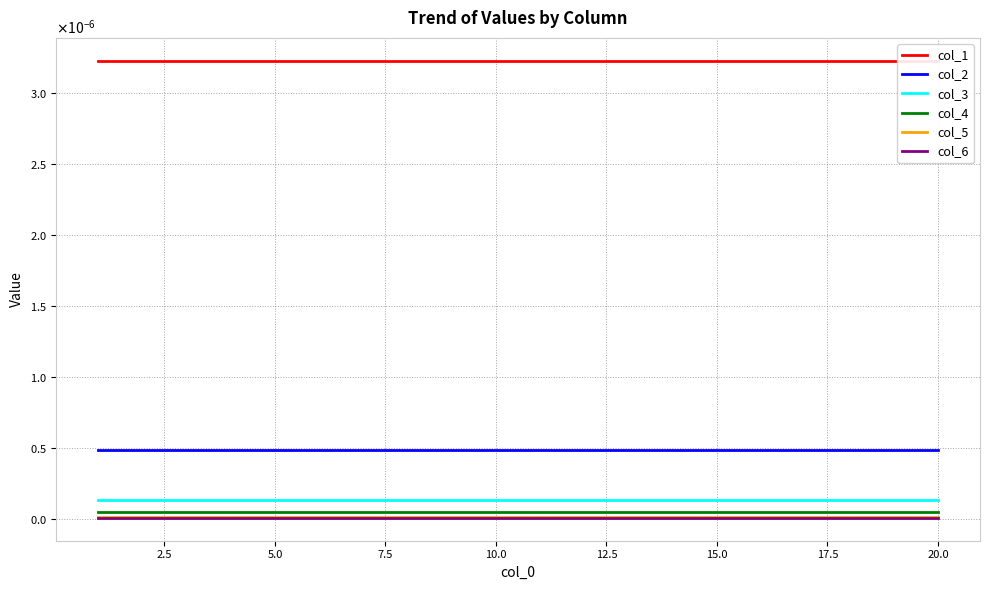

At how many categories does at least one series exceed 0?

20